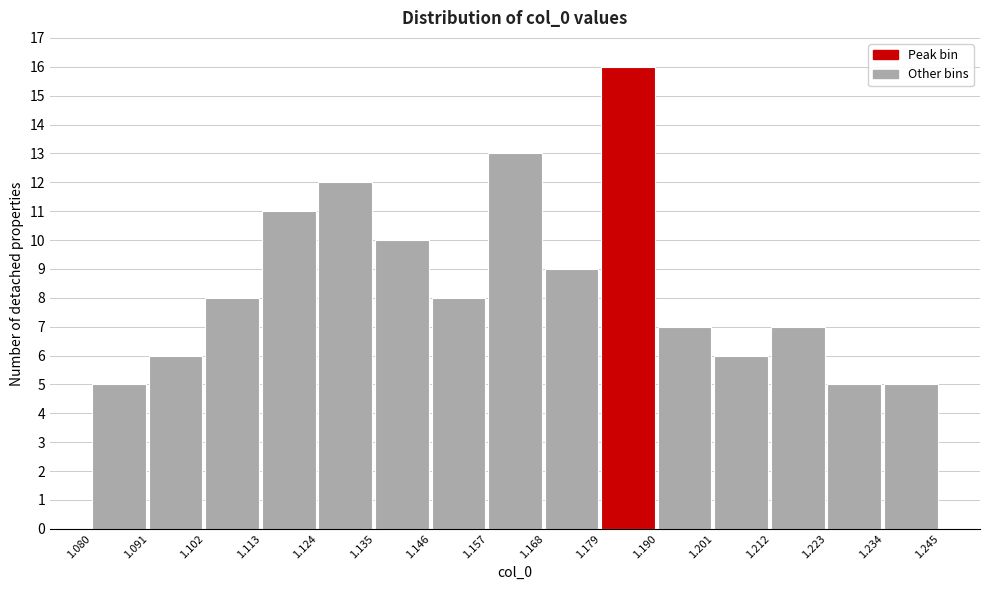

How tall is the bar that spans 1.179 to 1.190 on the x-axis? The values are not printed on the chart, so give them approximately, as read against the axis.

16